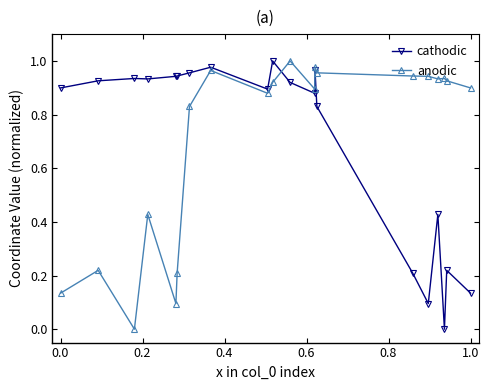

How many distinct data groups are displayed?

2